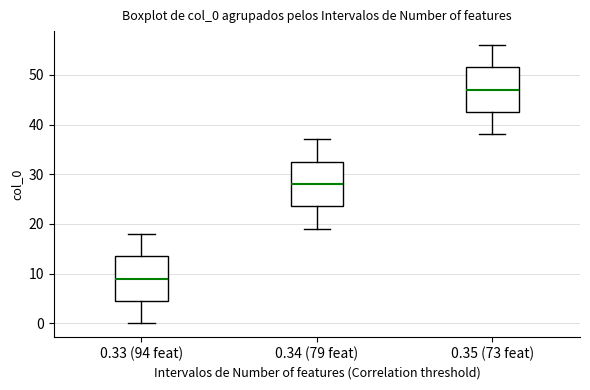

Reading left to right, read every box against the y-axis: the position of its median line, the range the box covers, and the ends of its whiskers. The values are not printed on the chart, so give them approximately, as read against the axis.

0.33 (94 feat): median 9, box 5 to 14, whiskers 0 to 18
0.34 (79 feat): median 28, box 24 to 33, whiskers 19 to 37
0.35 (73 feat): median 47, box 43 to 52, whiskers 38 to 56